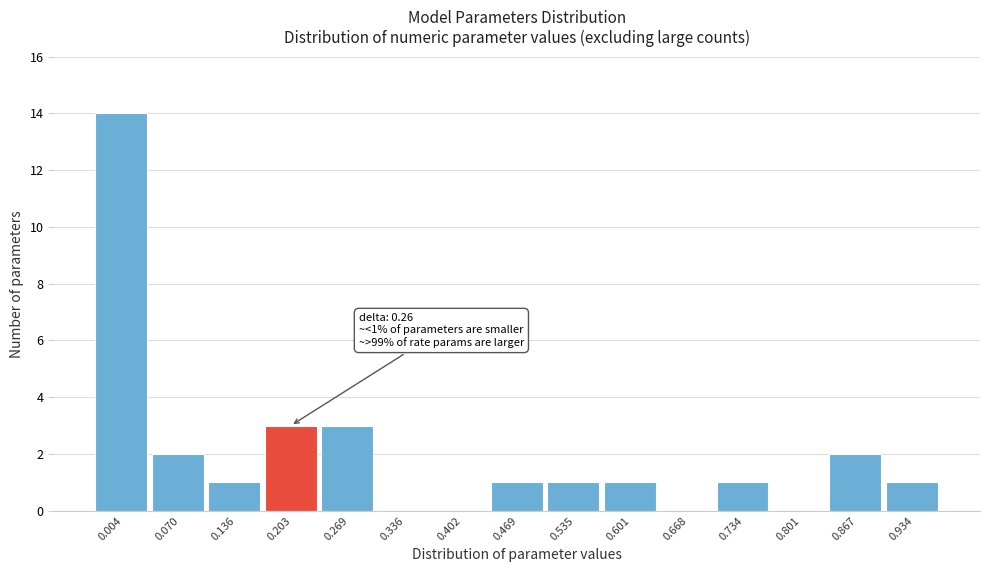

Reading left to right, transcribe all the data shown in this chart.

0.004=14	0.070=2	0.136=1	0.203=3	0.269=3	0.336=0	0.402=0	0.469=1	0.535=1	0.601=1	0.668=0	0.734=1	0.801=0	0.867=2	0.934=1